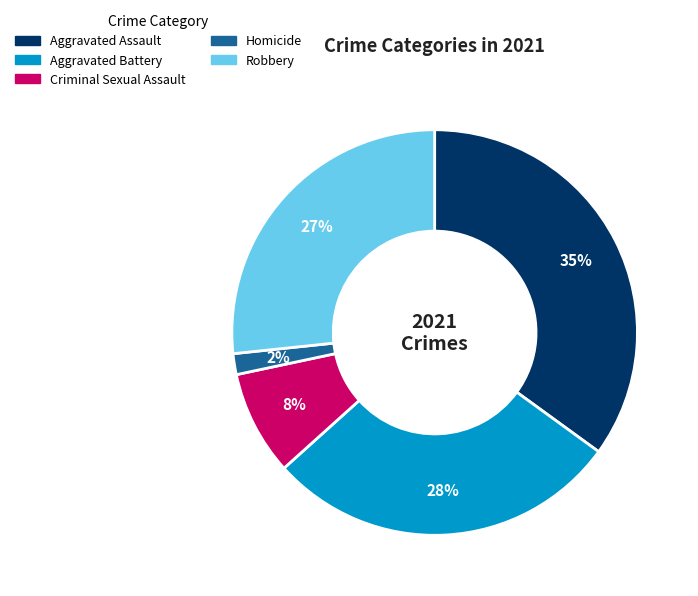

To the nearest percent, what is the average slice percentage?

20%